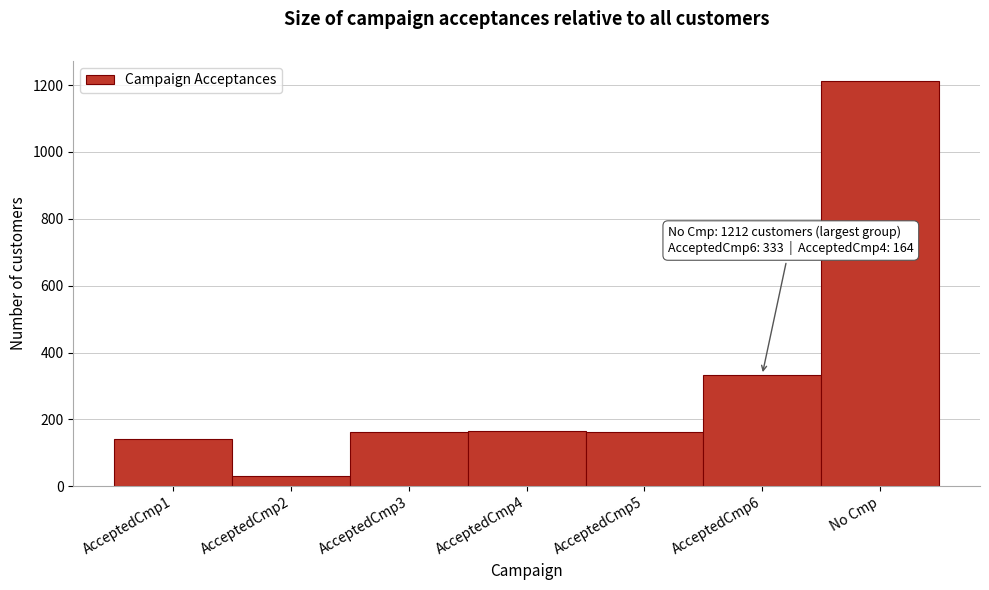

What is the ratio of the value at AcceptedCmp3 to the value at AcceptedCmp2?

5.4